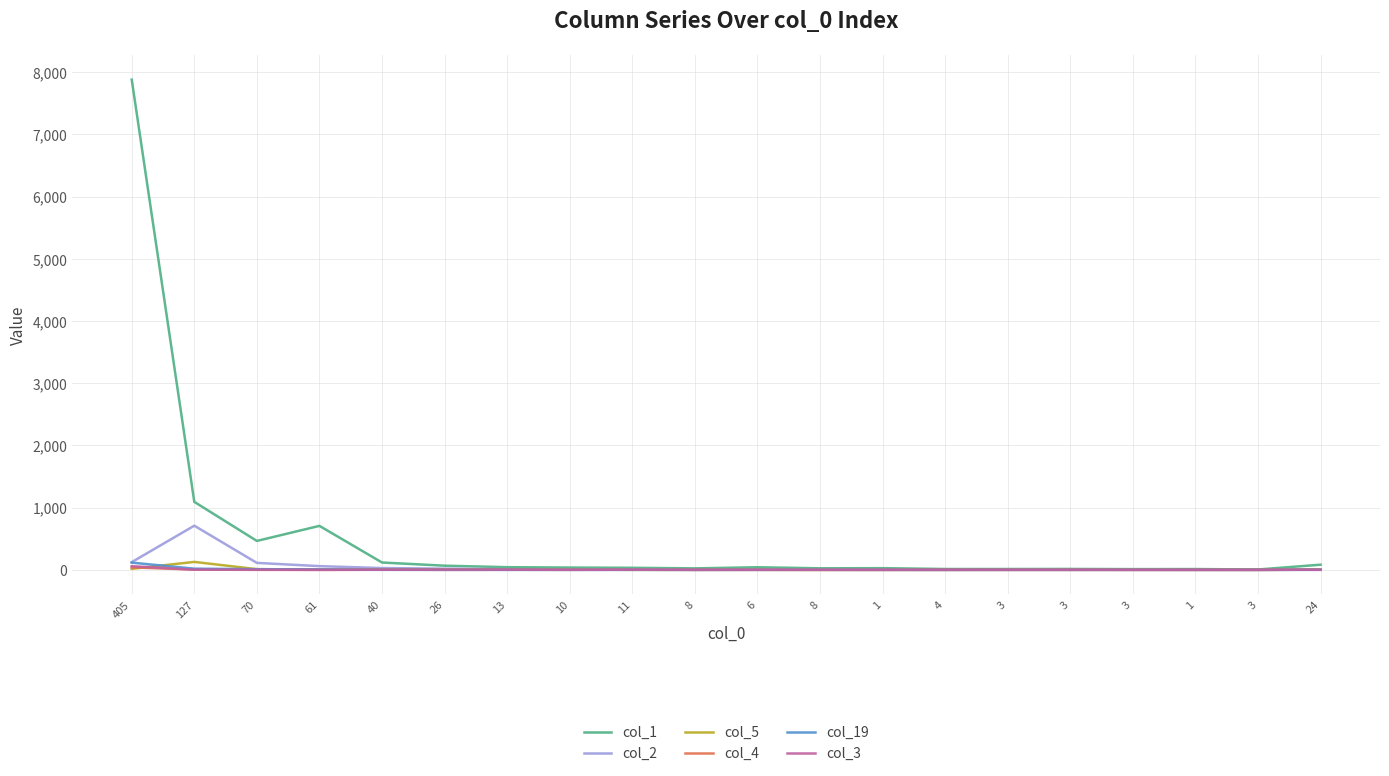

What are all the series names shown in the legend?

col_1, col_2, col_5, col_4, col_19, col_3